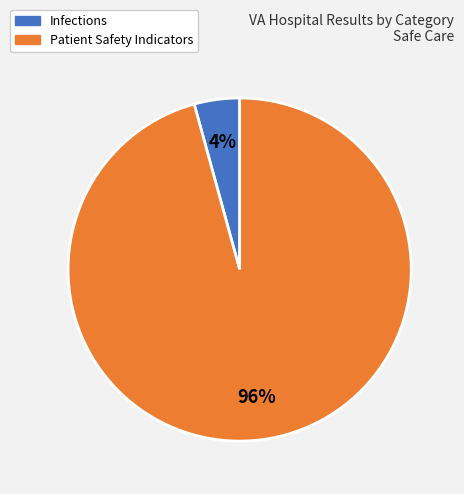

To the nearest percent, what is the combined percentage of Infections and Patient Safety Indicators?

100%